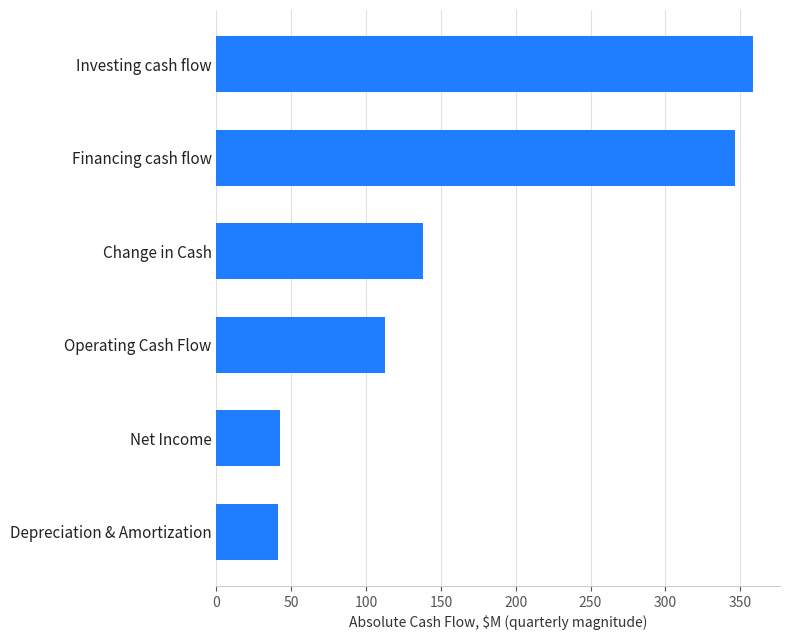

What is the sum of all values?

1040.1